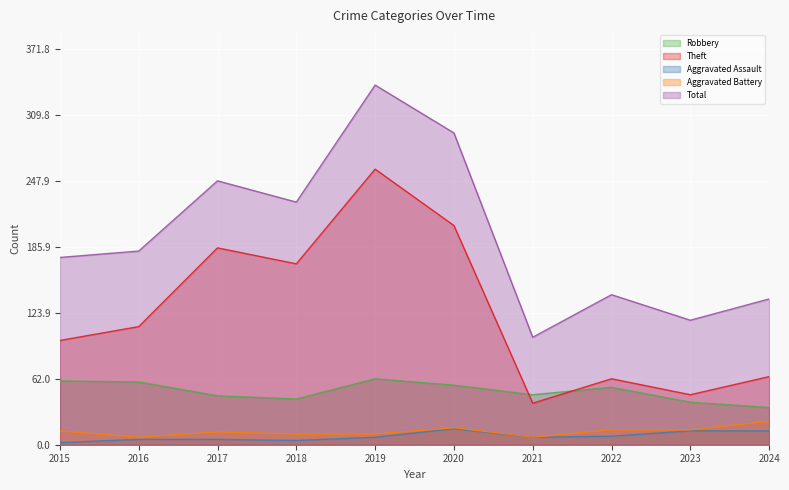

What is the value of the Robbery point at the 8th from the left?

54